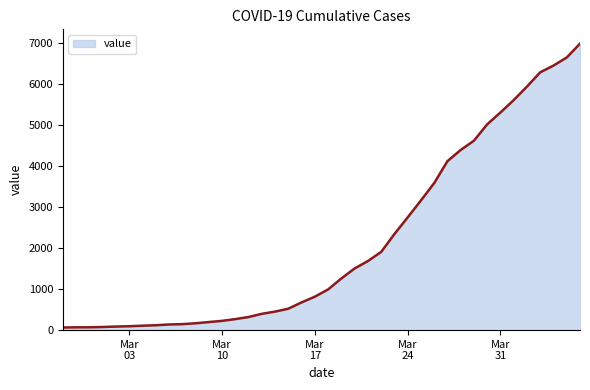

Does the chart have visible grid lines?

No